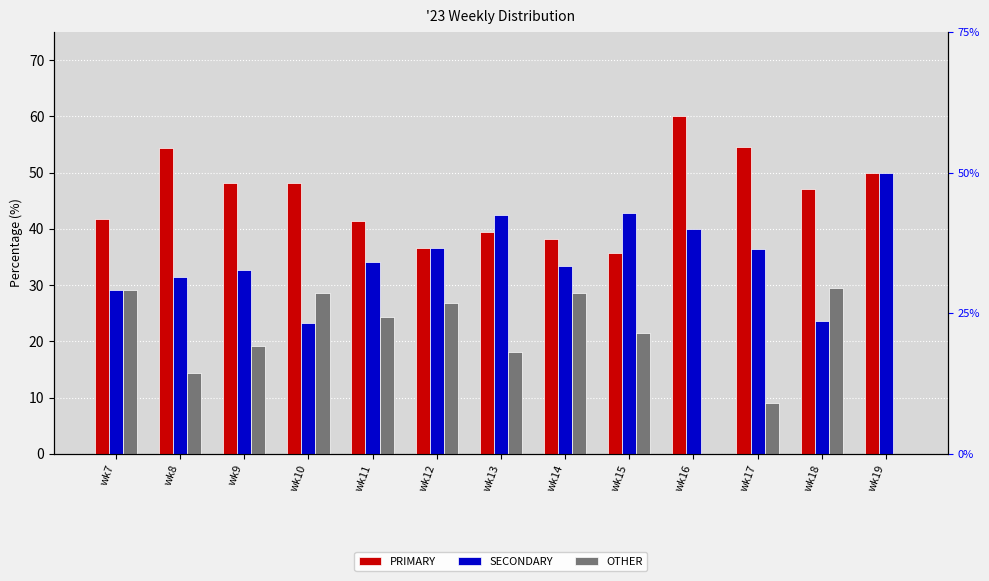

At which category is the sum across all series the highest?

wk7